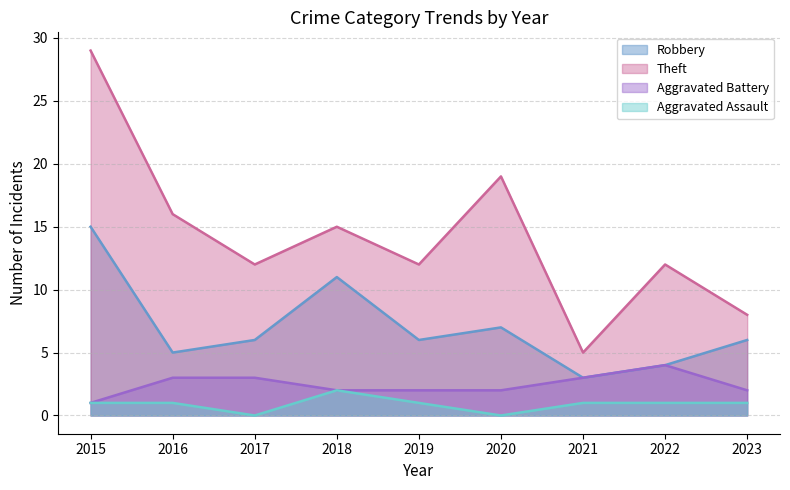

How many data points does each series have?

9